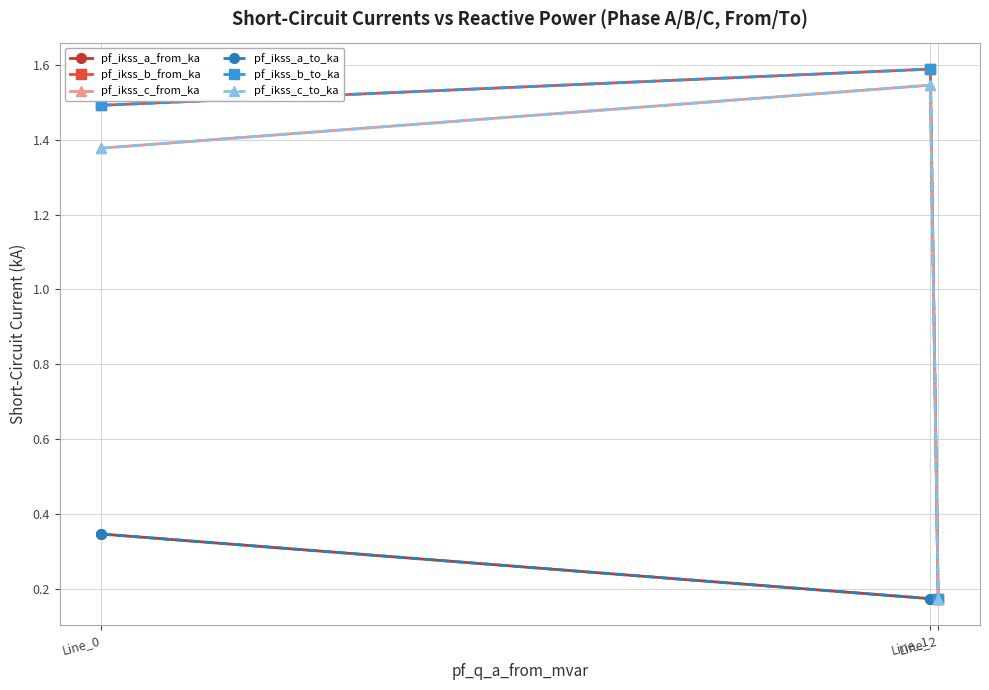

Is this an area chart (filled region under the line)?

No